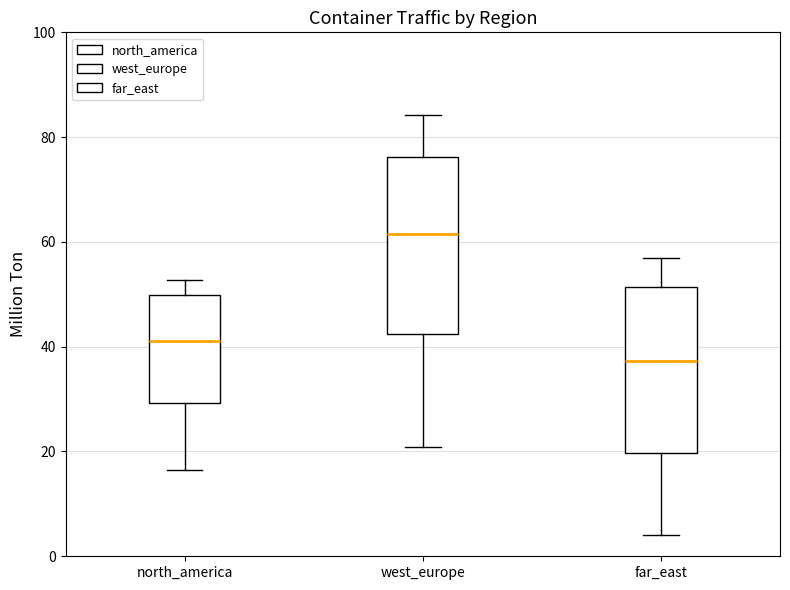

Where does the median line of the box for far_east sit on the y-axis? The values are not printed on the chart, so give them approximately, as read against the axis.

38